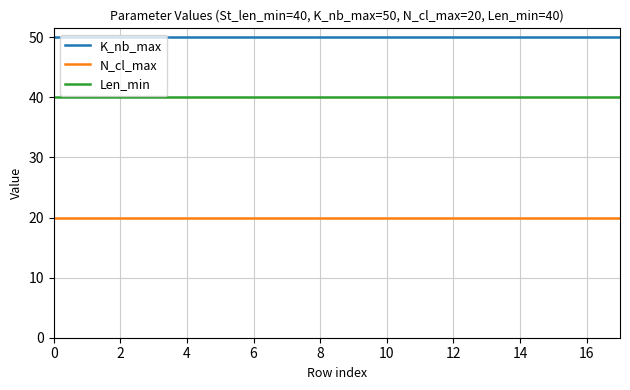

Which series has the largest total across all categories?

K_nb_max